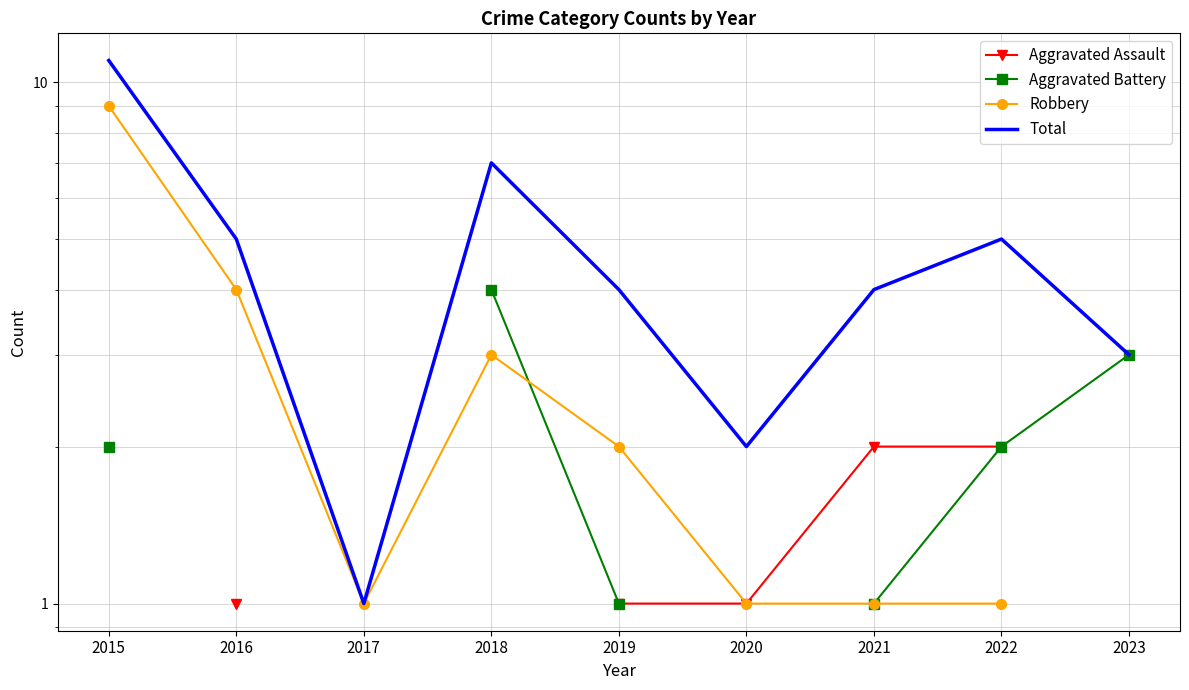

What is the value of the Aggravated Assault point at the 8th from the left?

2.0